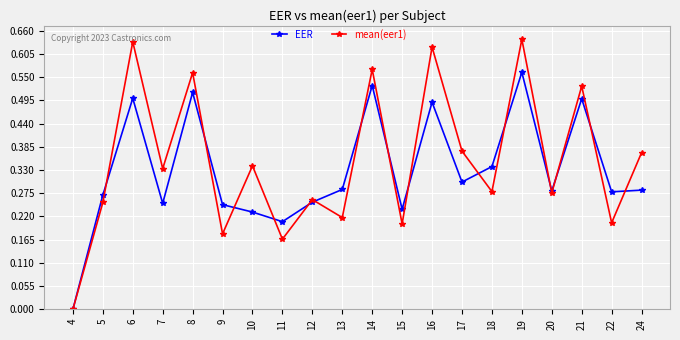

Which series has the largest range (max minus min)?

mean(eer1)